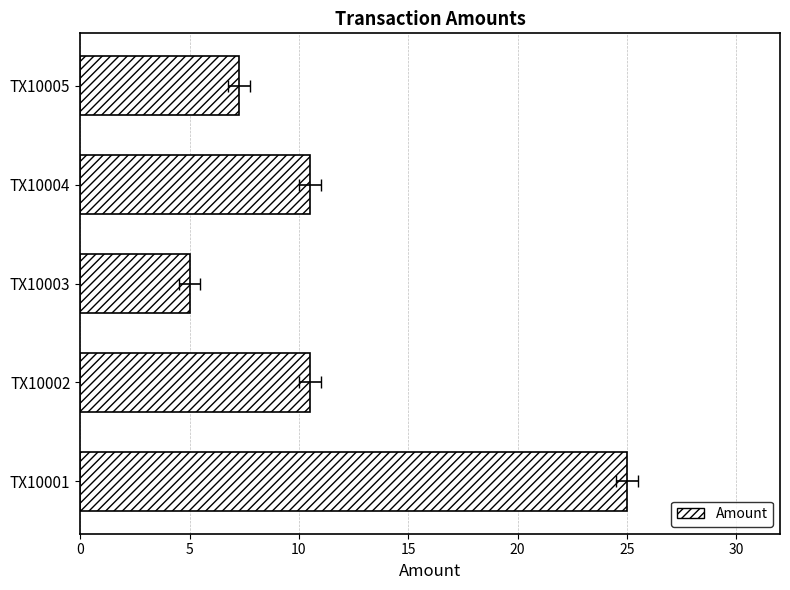

What is the value of the 5th bar from the left?

7.2